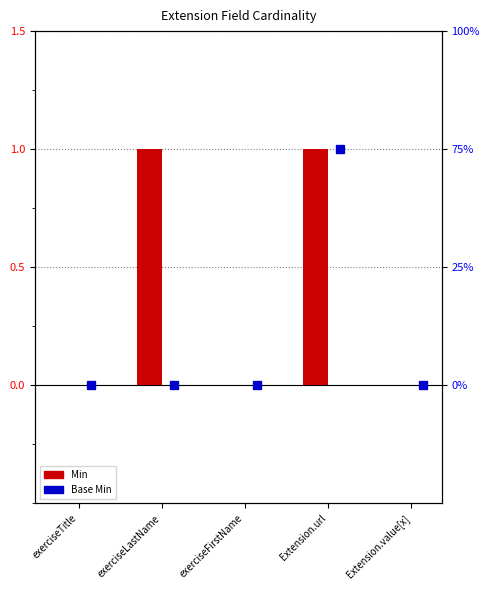

Reading left to right, list all the values displayed in this chart.

0	1	0	1	0